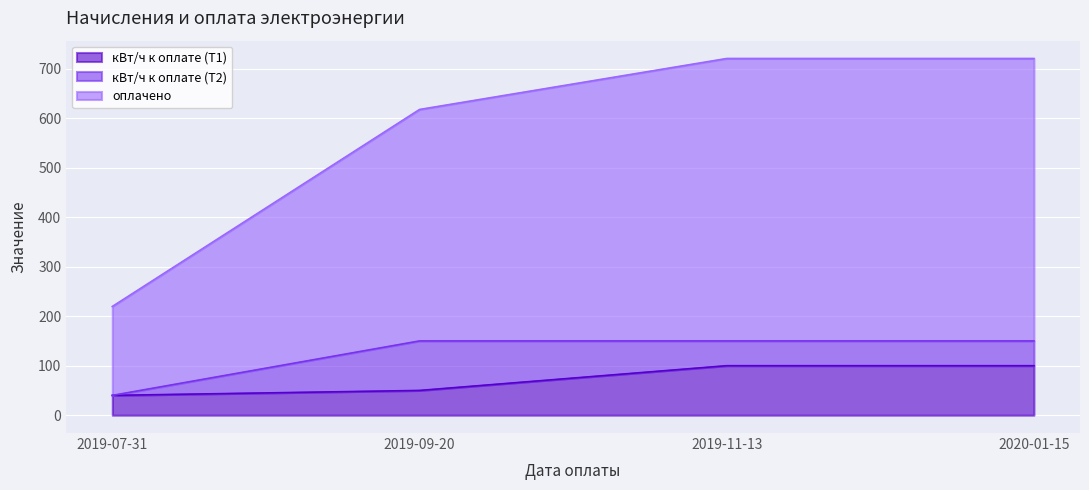

How many data points does each series have?

4